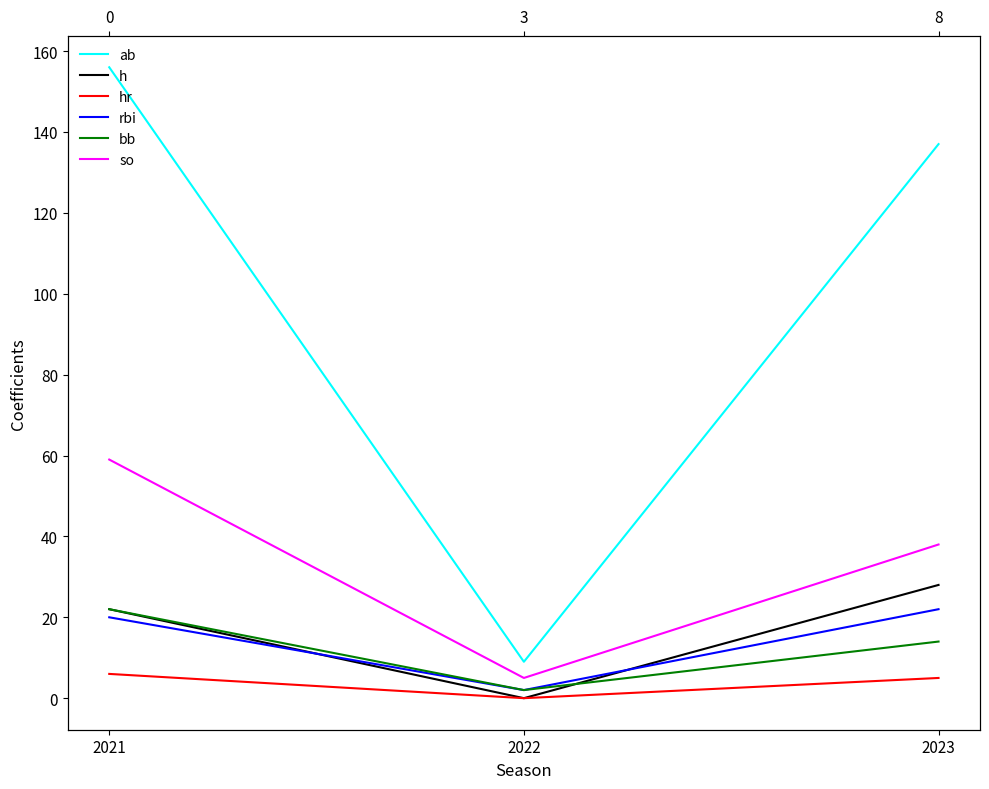

What is the value of the h point at the 3rd from the left?

28